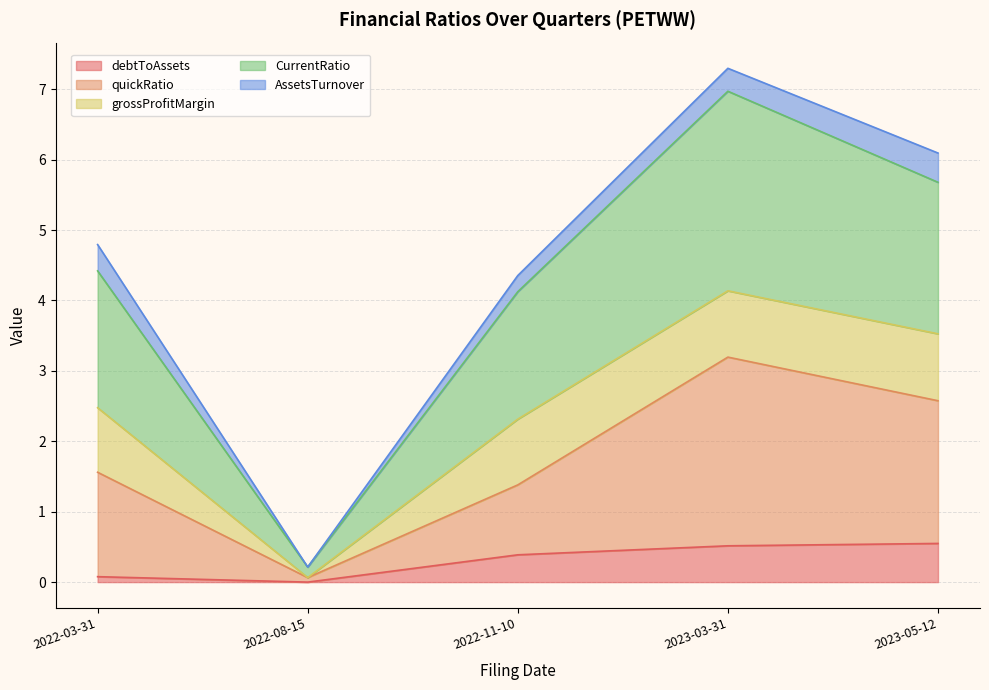

At which category is the sum across all series the highest?

2023-03-31